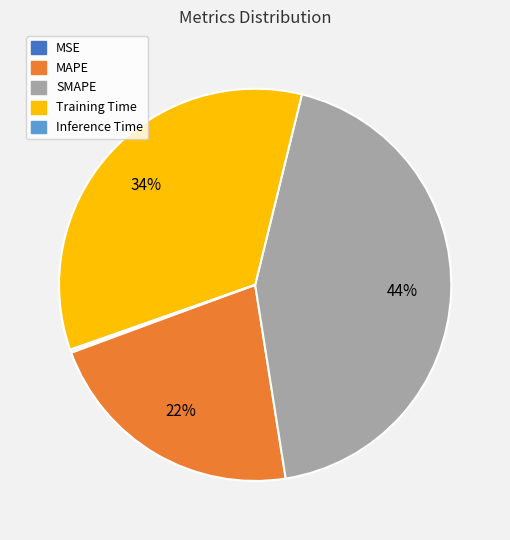

True or false: SMAPE accounts for 56% of the total.

False